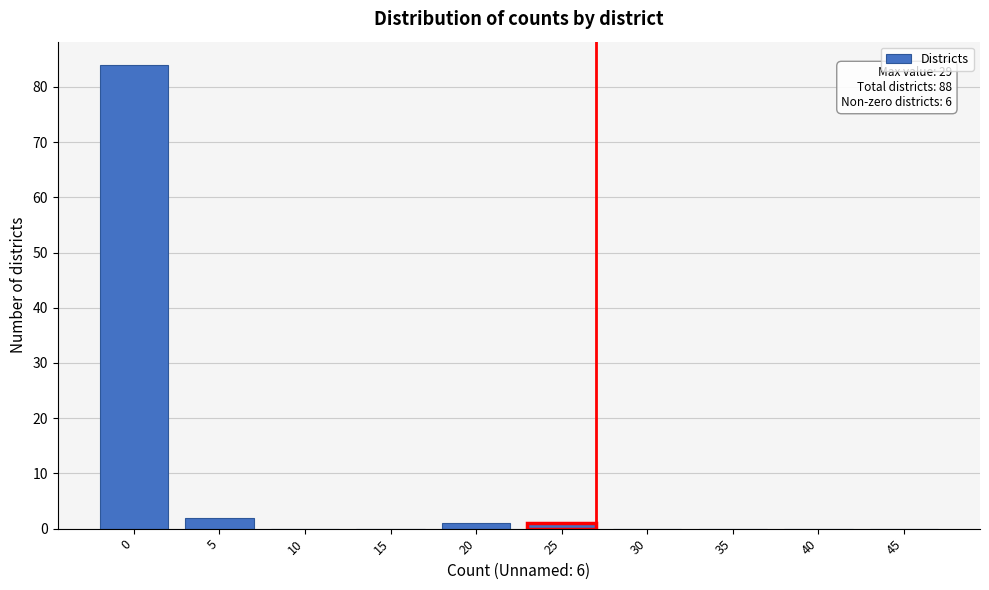

Reading left to right, extract all data points from this chart.

0=84	5=2	10=0	15=0	20=1	25=1	30=0	35=0	40=0	45=0